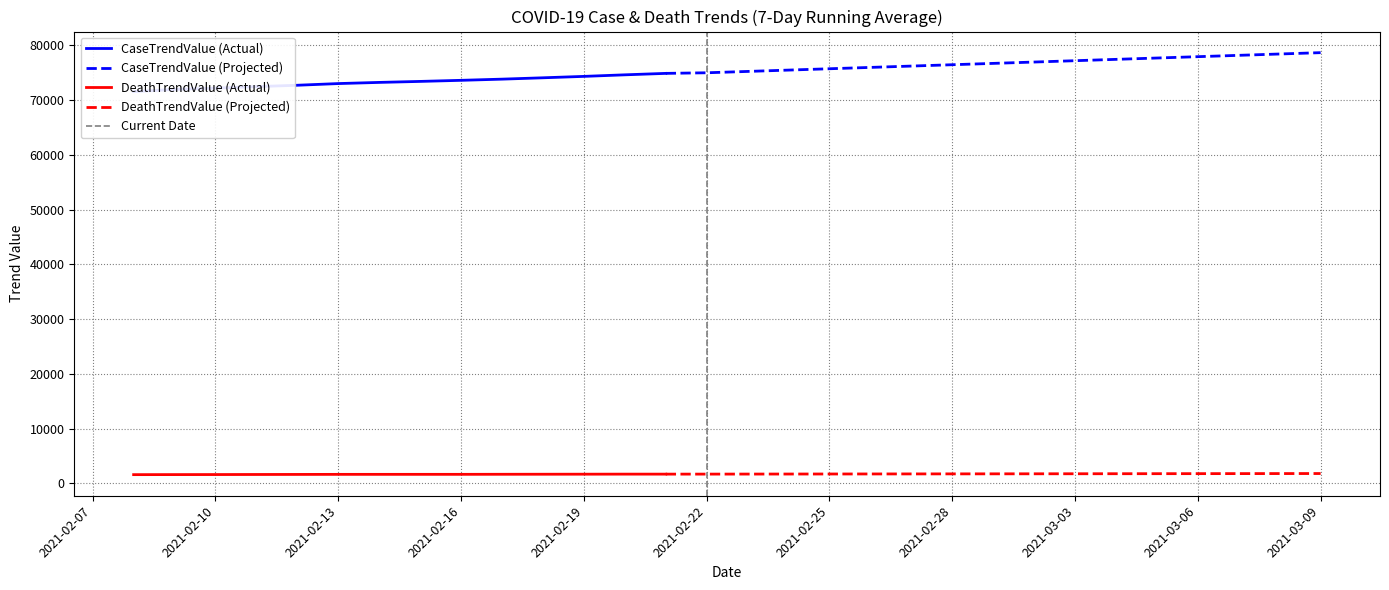

True or false: DeathTrendValue (Projected) and CaseTrendValue (Projected) intersect in this chart.

False